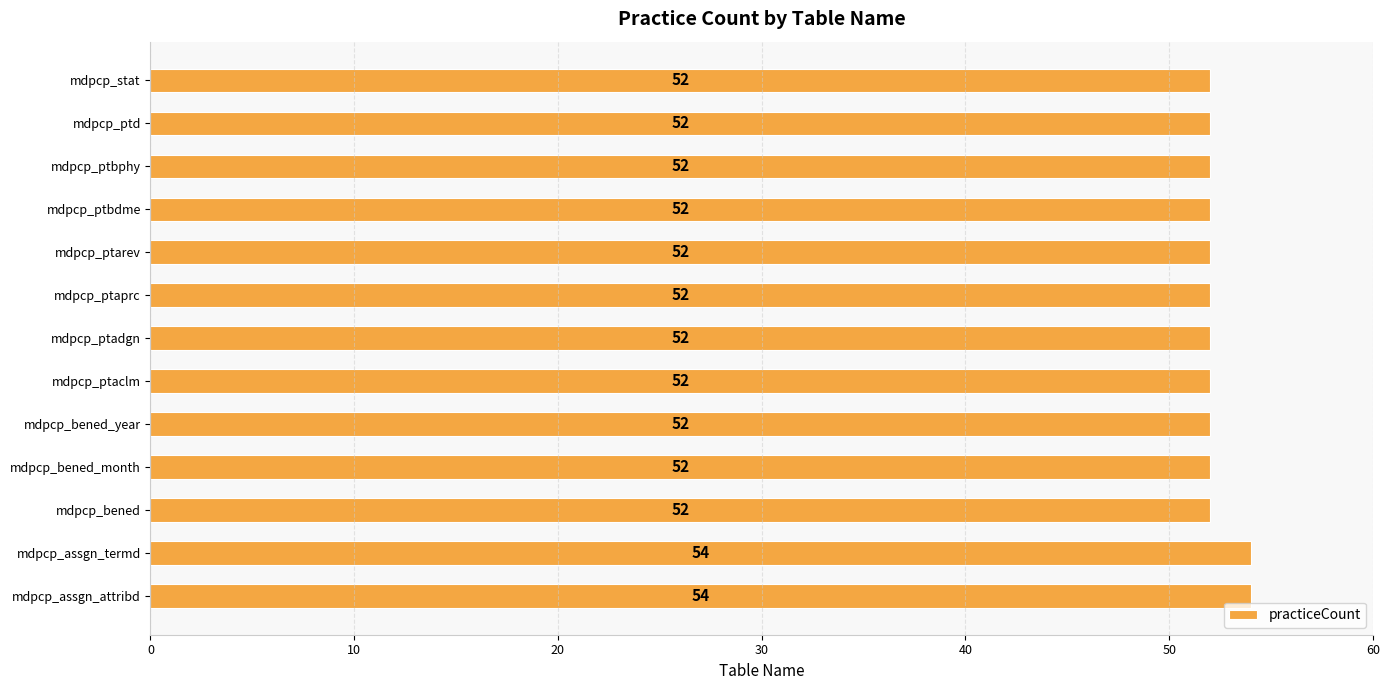

What is the minimum value shown in the chart?

52